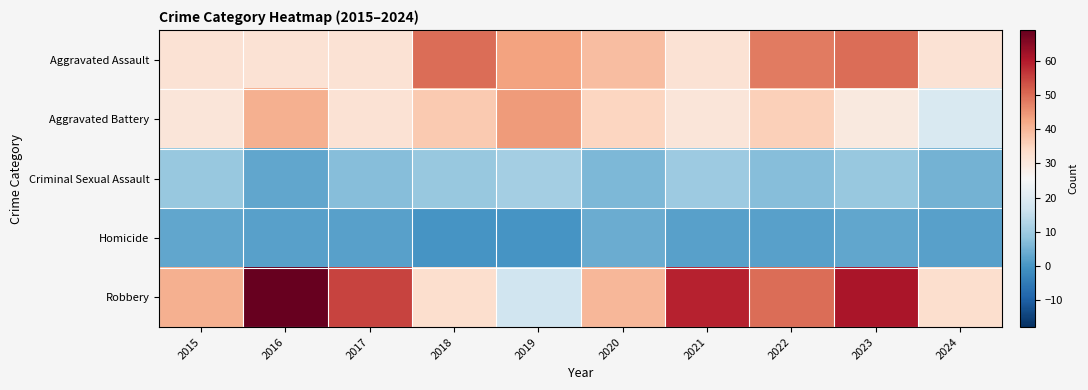

Which series has the widest spread of values?

Robbery